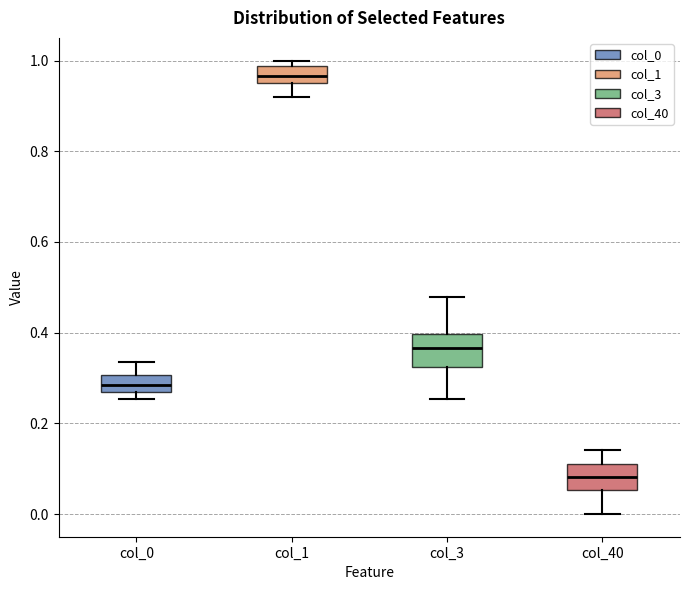

Reading left to right, read every box against the y-axis: the position of its median line, the range the box covers, and the ends of its whiskers. The values are not printed on the chart, so give them approximately, as read against the axis.

col_0: median 0.28, box 0.26 to 0.30, whiskers 0.26 (just below the box's lower edge) to 0.34
col_1: median 0.96 (inside the box), box 0.96 to 0.98, whiskers 0.92 to 1.00
col_3: median 0.36, box 0.32 to 0.40, whiskers 0.26 to 0.48
col_40: median 0.08, box 0.06 to 0.12, whiskers 0.00 to 0.14